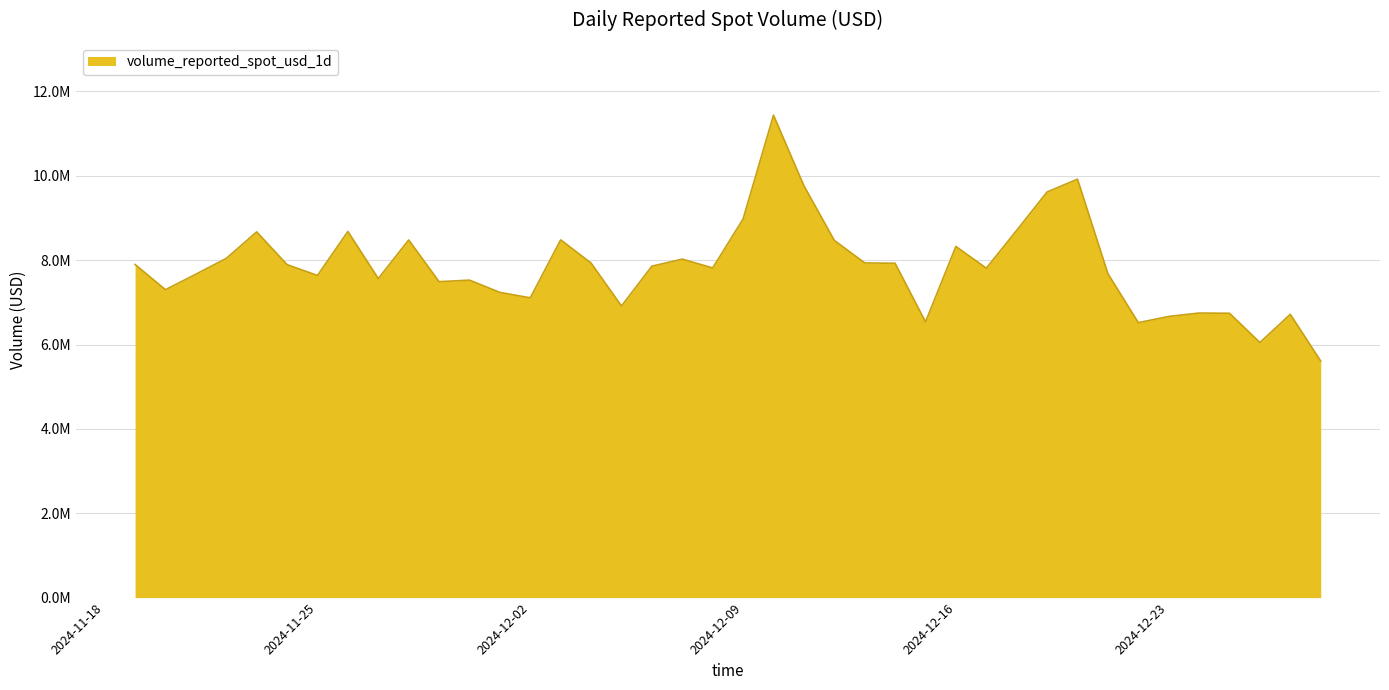

Does the chart display data point markers on the line(s)?

No